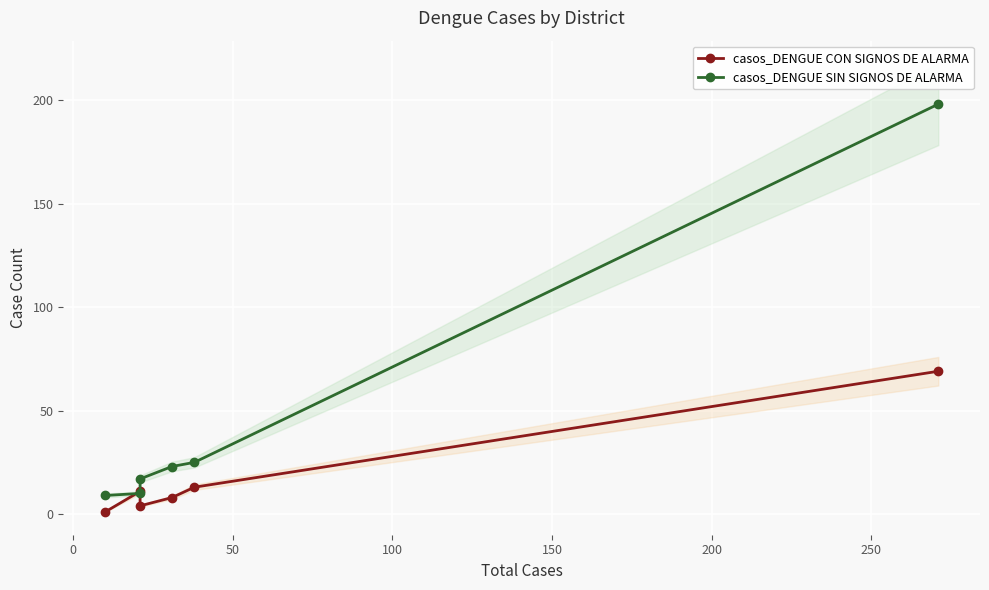

True or false: casos_DENGUE SIN SIGNOS DE ALARMA has a value of 41 at 150.

False